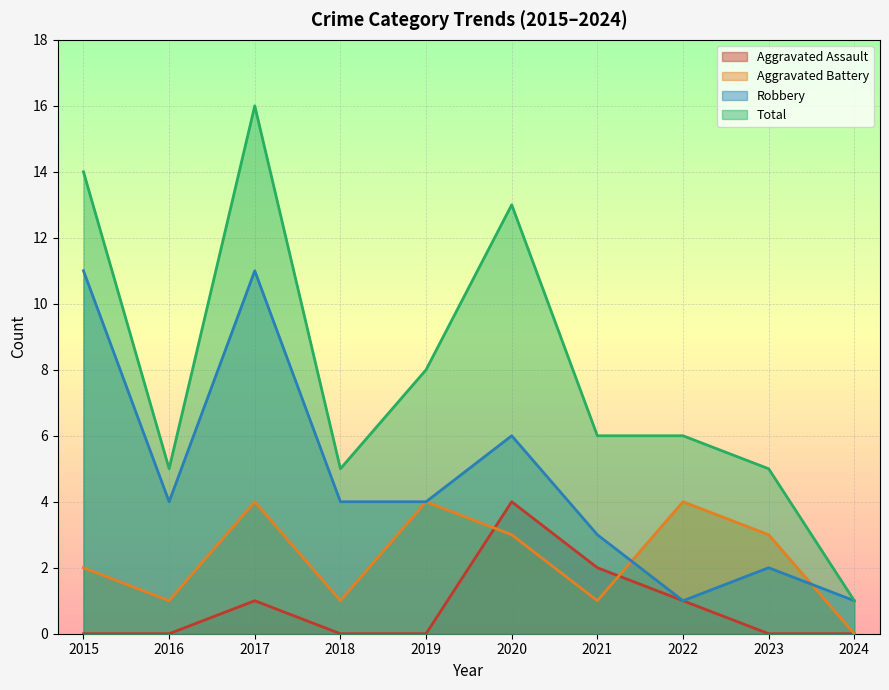

Reading left to right, what are all the values shown in this chart?

Aggravated Assault: 2015=0	2016=0	2017=1	2018=0	2019=0	2020=4	2021=2	2022=1	2023=0	2024=0
Aggravated Battery: 2015=2	2016=1	2017=4	2018=1	2019=4	2020=3	2021=1	2022=4	2023=3	2024=0
Robbery: 2015=11	2016=4	2017=11	2018=4	2019=4	2020=6	2021=3	2022=1	2023=2	2024=1
Total: 2015=14	2016=5	2017=16	2018=5	2019=8	2020=13	2021=6	2022=6	2023=5	2024=1